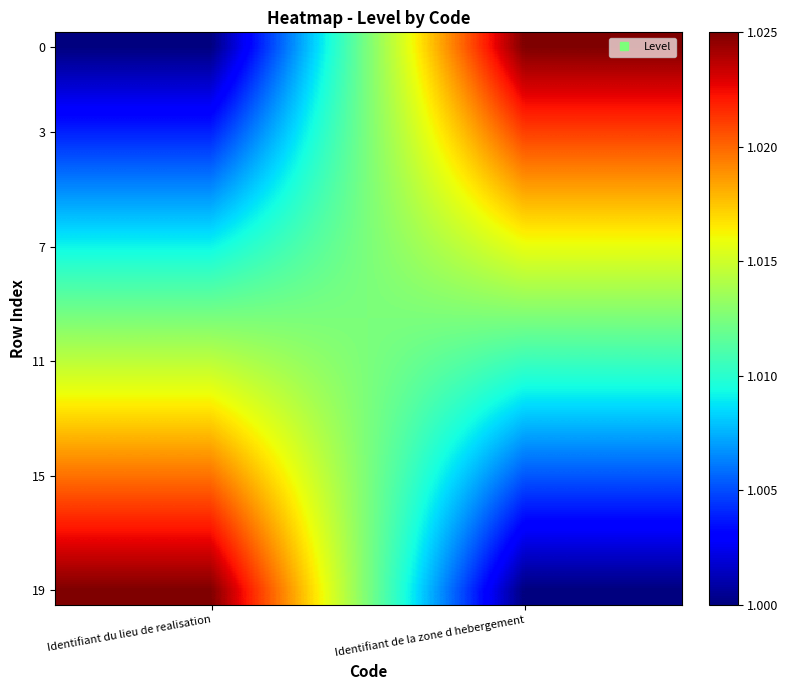

At which category does the chart reach its minimum across all series?

Identifiant du lieu de realisation